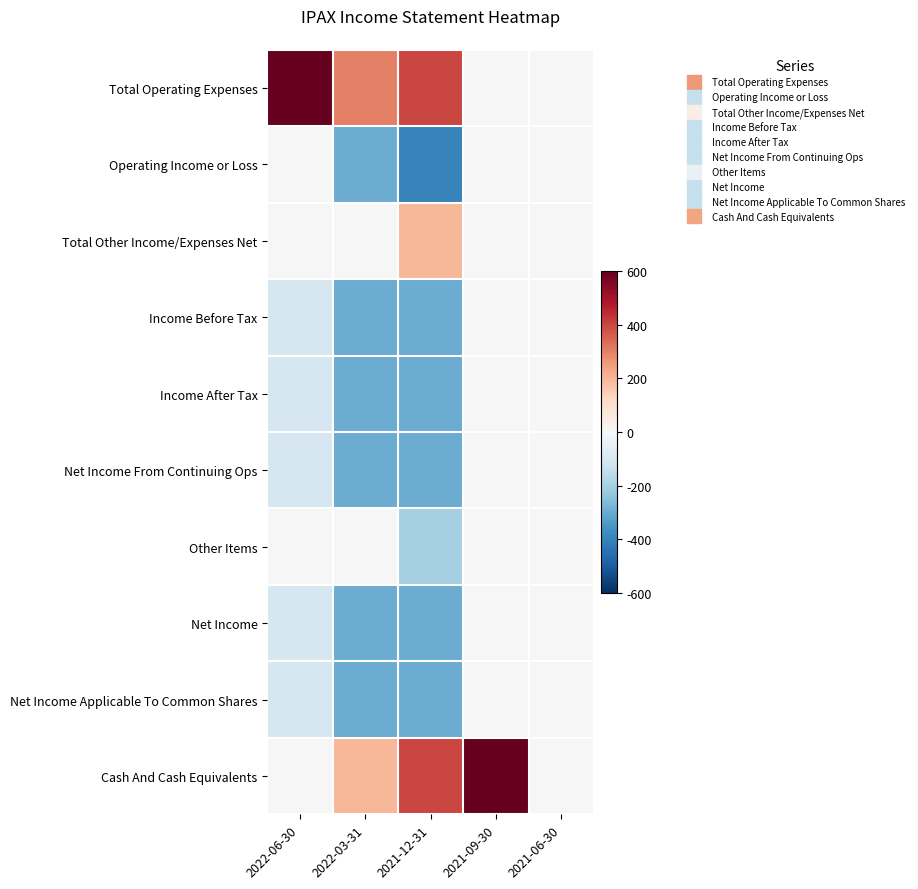

Which label corresponds to the smallest value in the chart?

2021-12-31